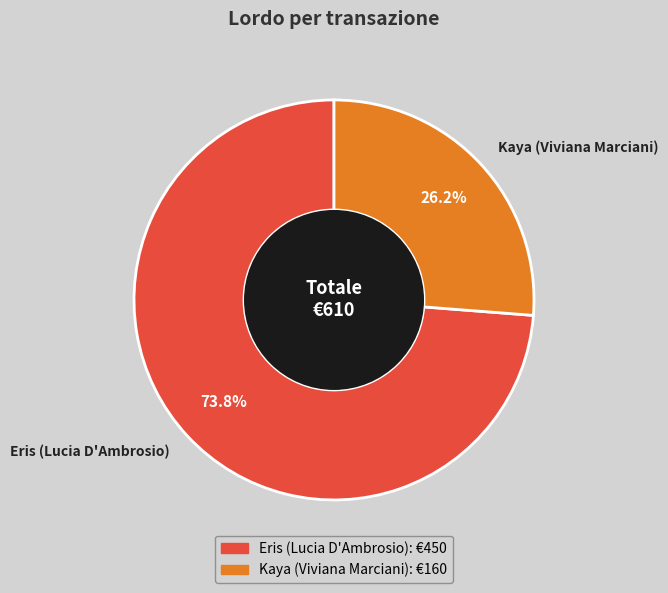

Does Eris (Lucia D'Ambrosio) account for over 50% of the chart?

Yes